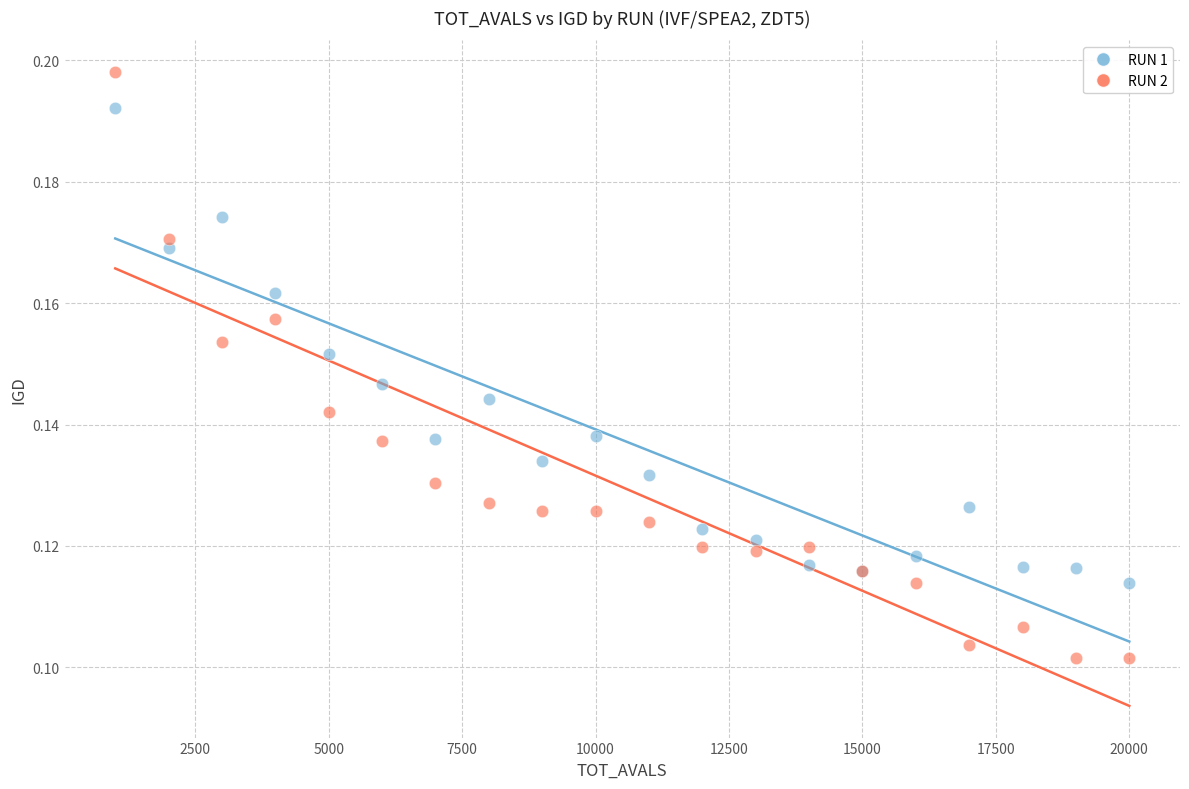

Which series reaches the minimum Y coordinate?

RUN 2